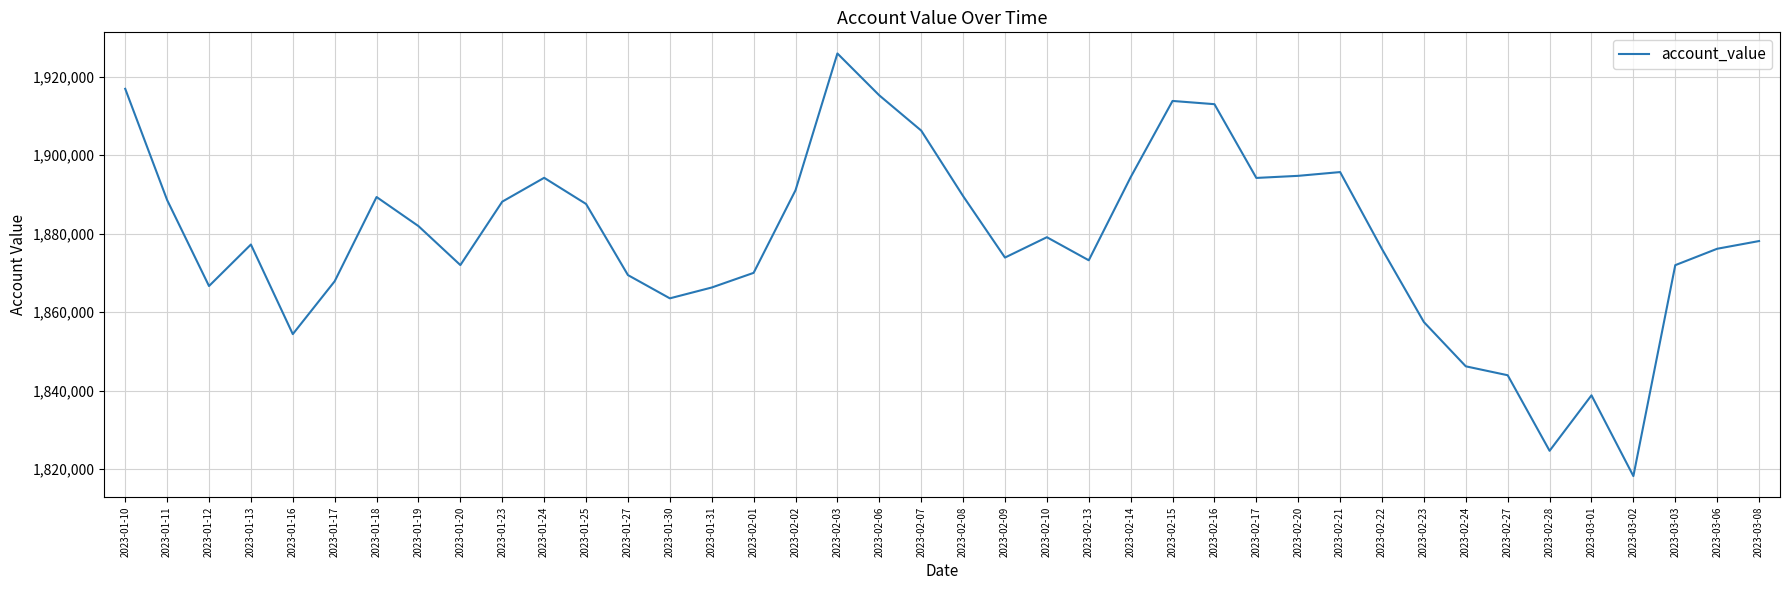

What is the difference between the maximum and second lowest values?

101259.4